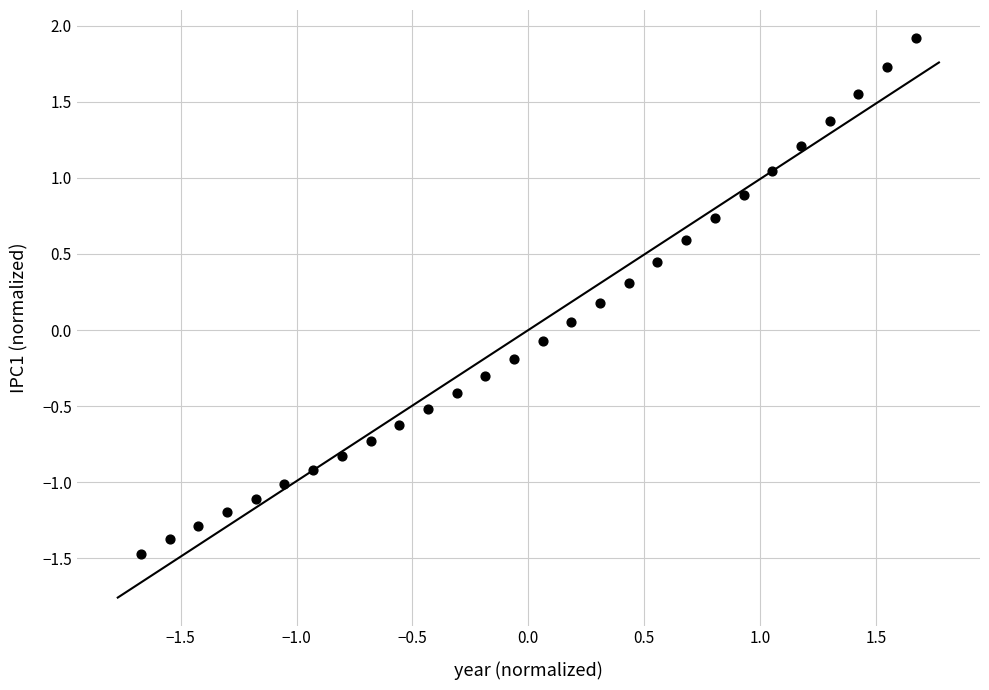

What is the range of Y values (max minus min)?

3.4